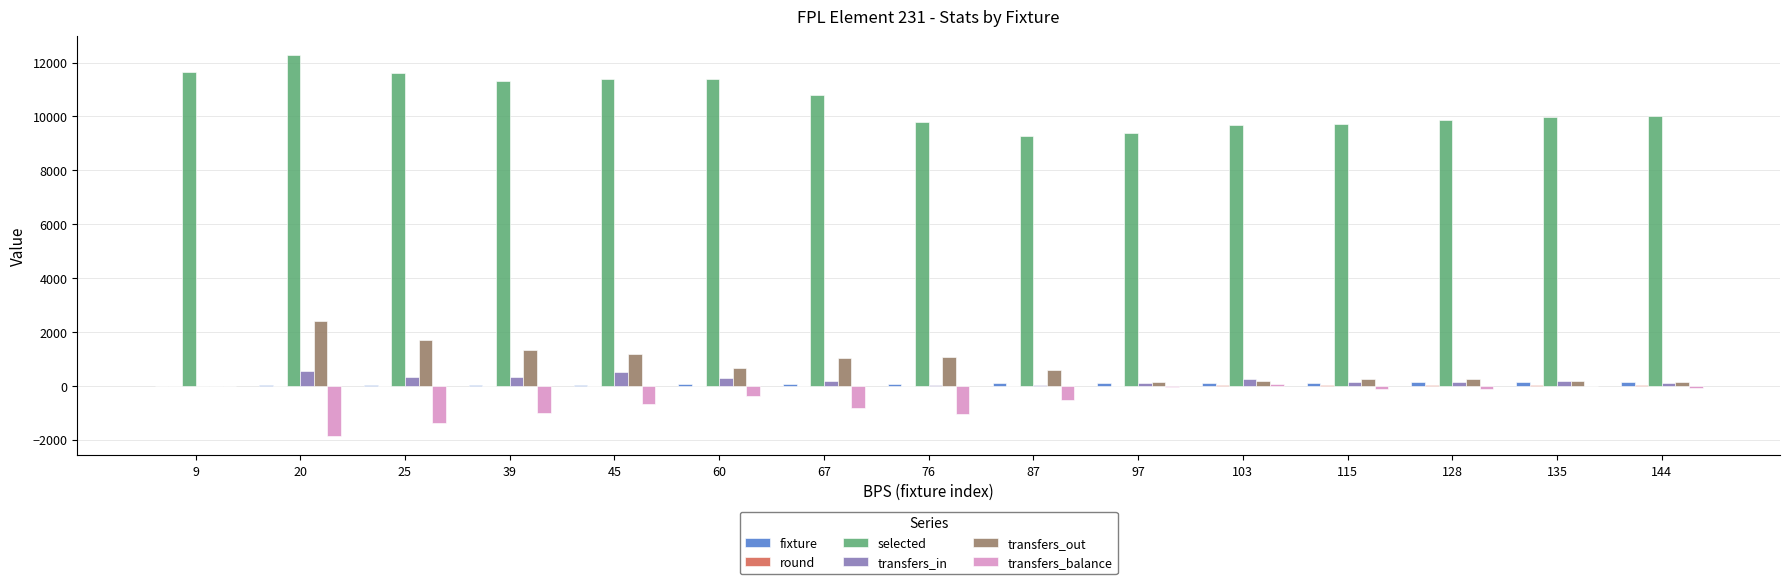

The value of selected at 135 is 4358. True or false?

False